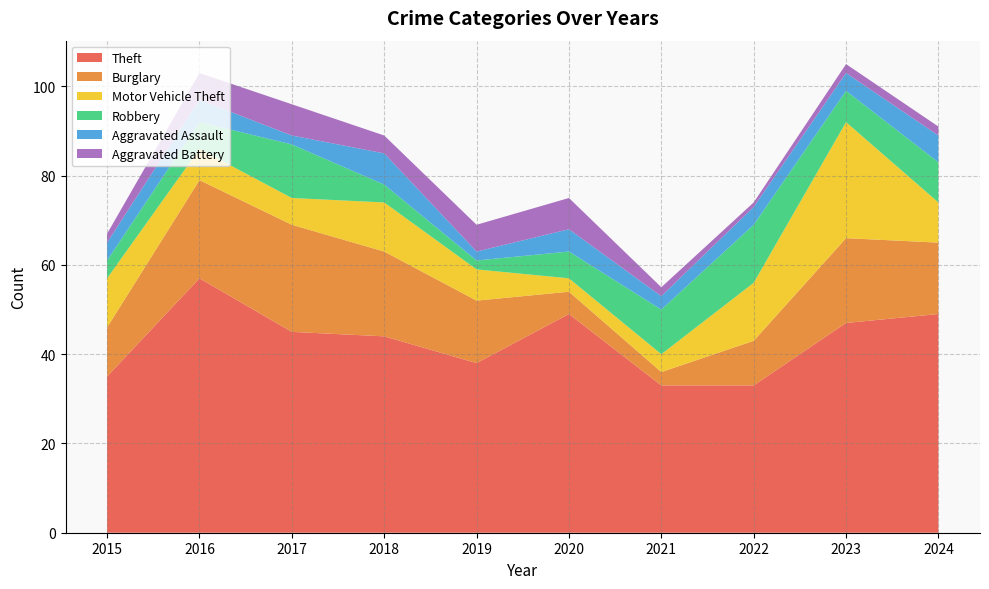

Reading left to right, transcribe all the data shown in this chart.

Theft: 35	57	45	44	38	49	33	33	47	49
Burglary: 11	22	24	19	14	5	3	10	19	16
Motor Vehicle Theft: 11	7	6	11	7	3	4	13	26	9
Robbery: 4	6	12	4	2	6	10	13	7	9
Aggravated Assault: 4	5	2	7	2	5	3	4	4	6
Aggravated Battery: 2	6	7	4	6	7	2	1	2	2